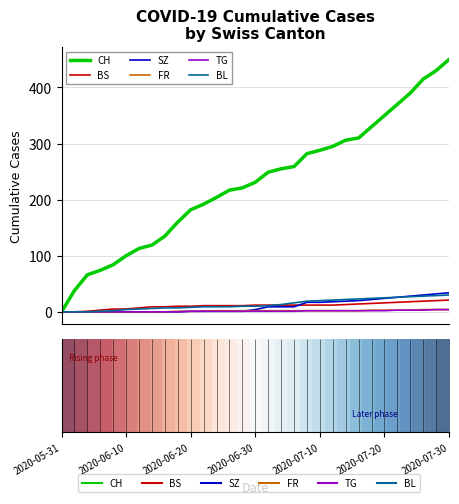

Which series has the widest spread of values?

CH